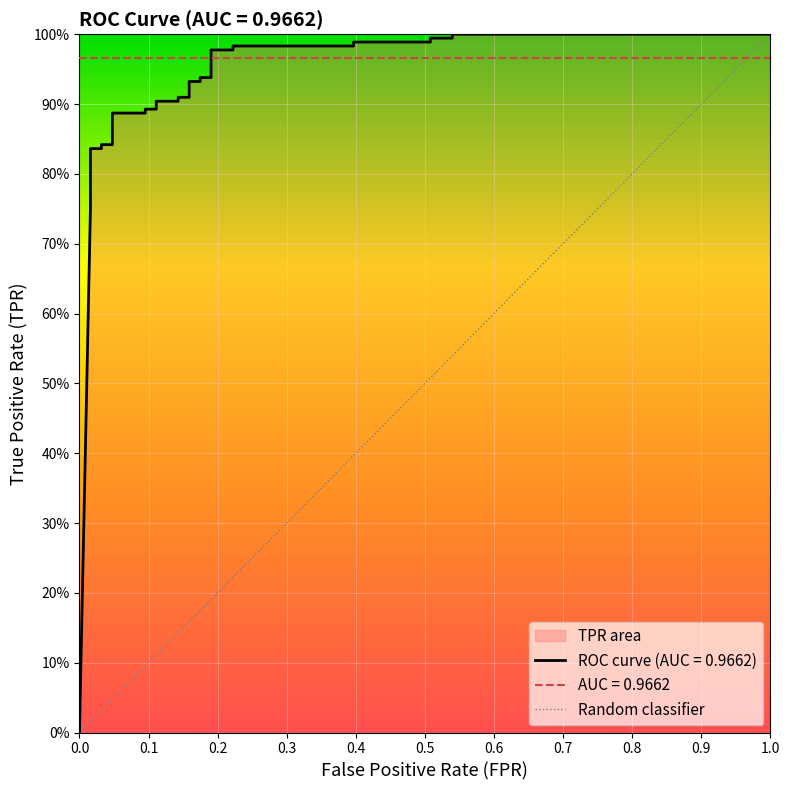

Does the chart display data point markers on the line(s)?

No